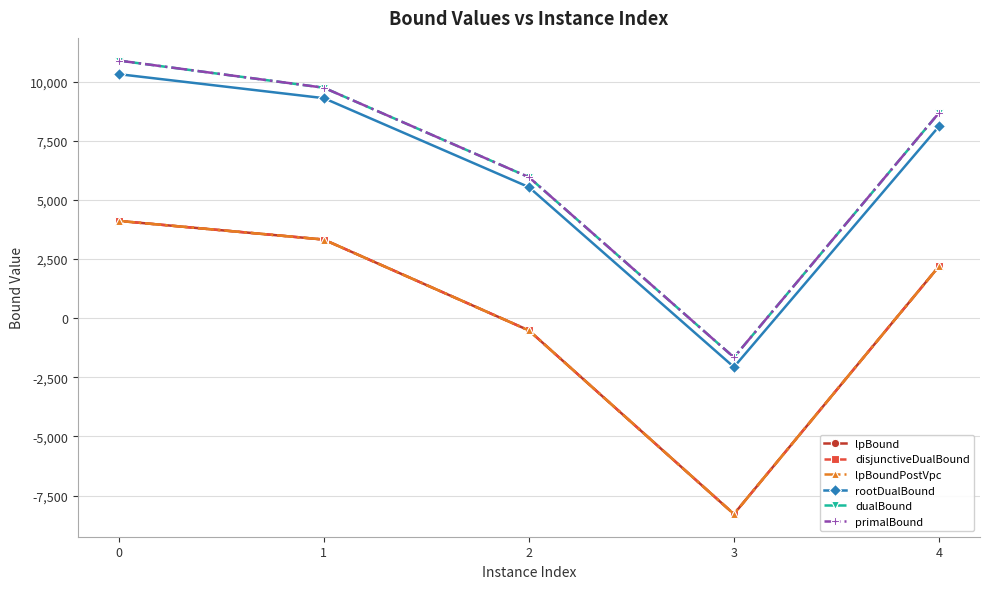

True or false: disjunctiveDualBound and primalBound cross at least once.

False